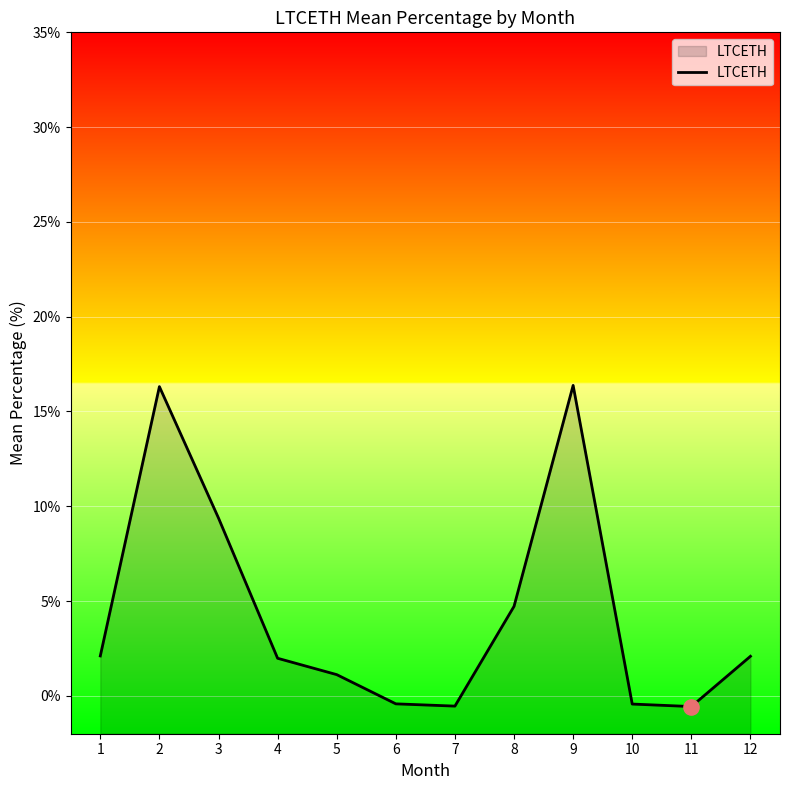

What is the change in value from 3 to 11?

-9.9